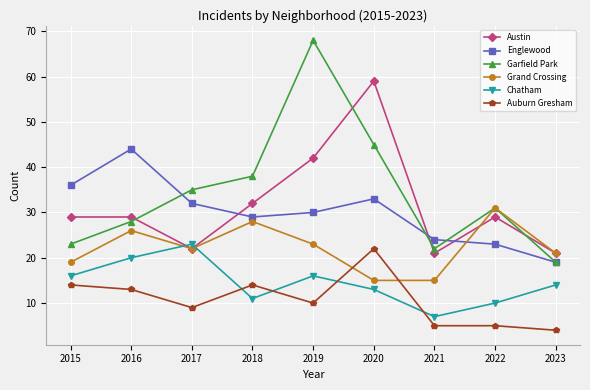

What is the difference between the Chatham values at 2021 and 2020?

6